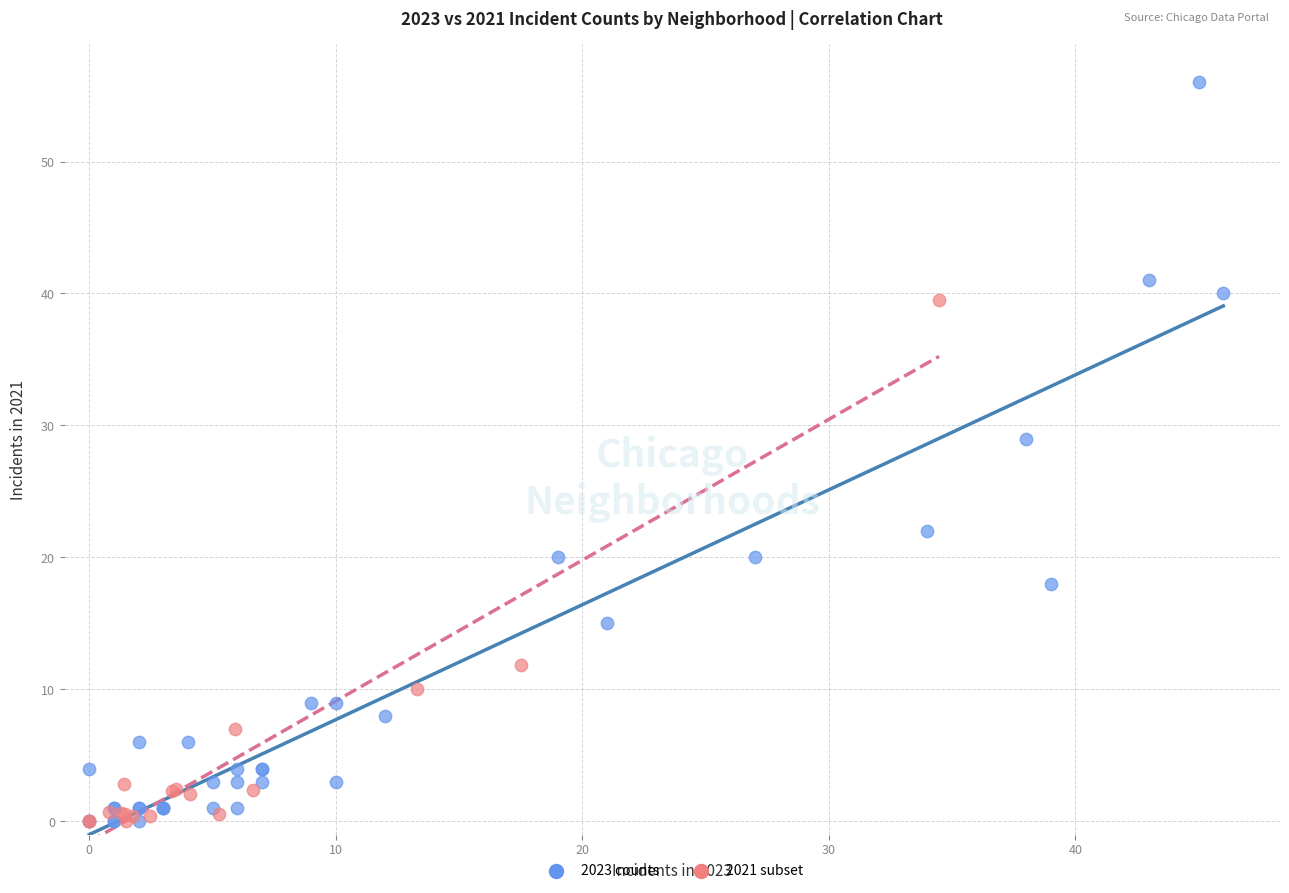

Which series contains the highest Y value?

2023 counts